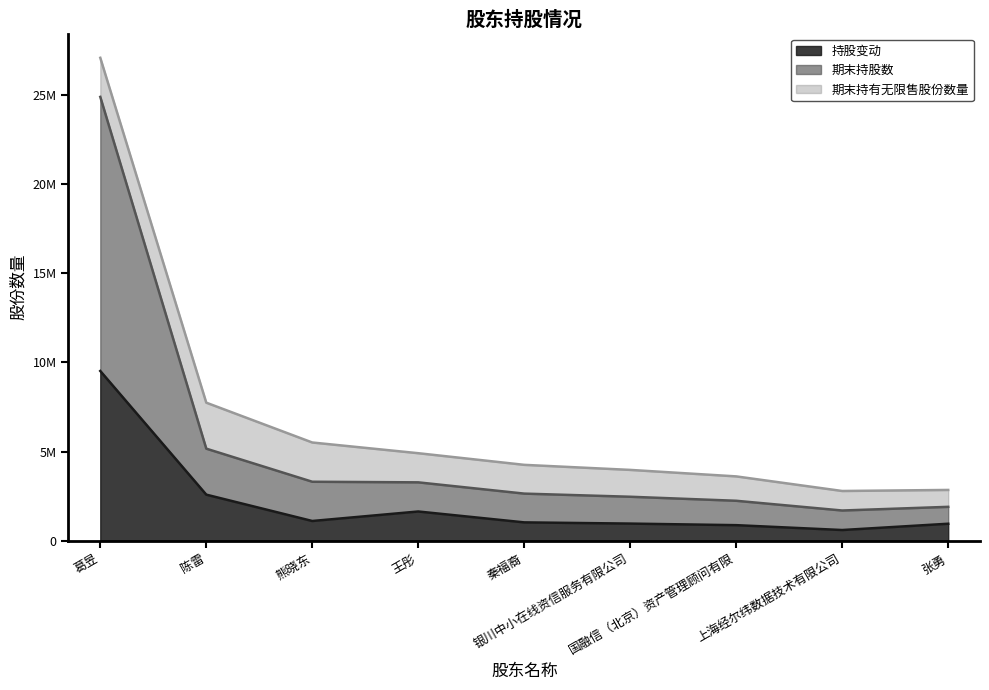

What is the value of the 持股变动 point at the 2nd from the left?

2580000